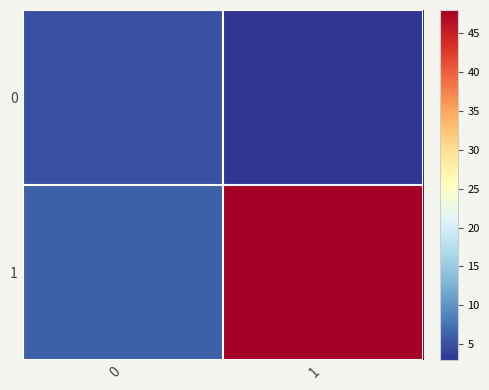

Reading left to right, what are all the values shown in this chart?

0: 0=5	1=3
1: 0=6	1=48